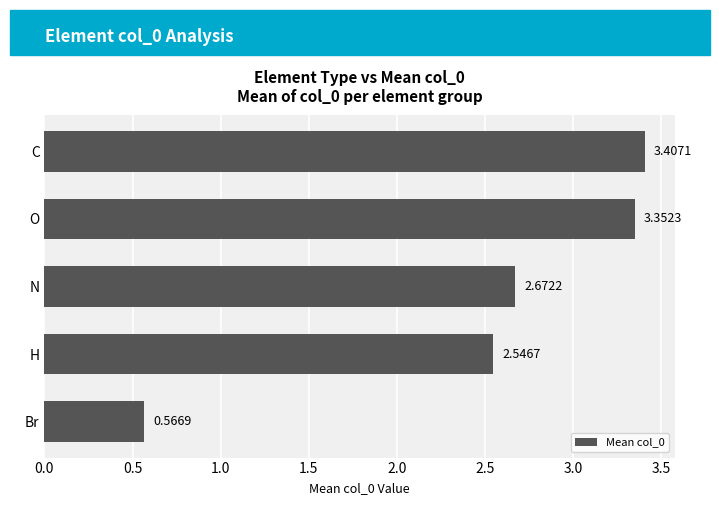

What is the label of the 4th bar from the top?

H